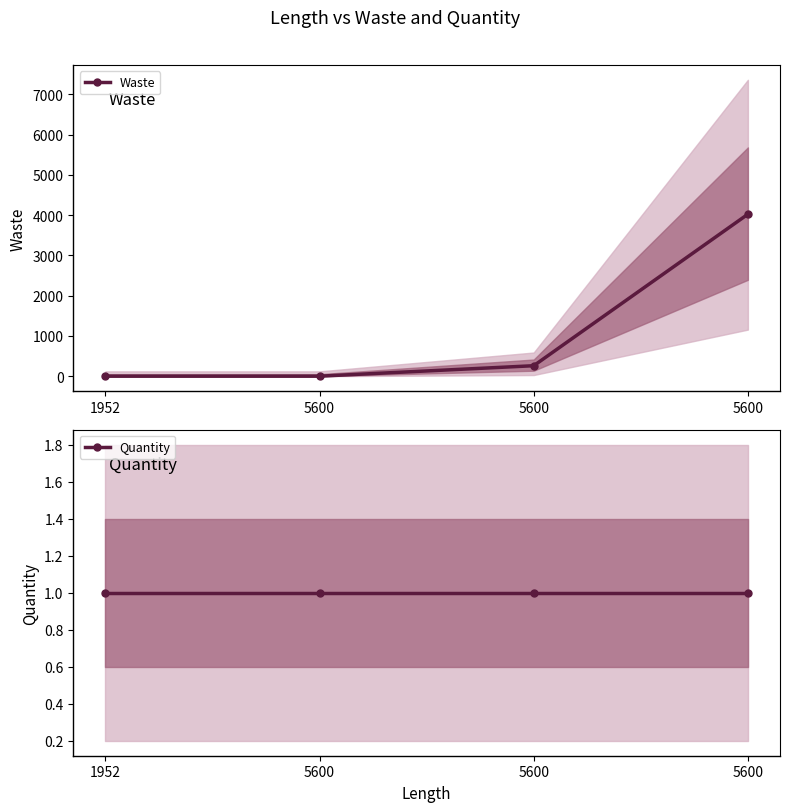

Rank the categories by Waste value from highest to lowest.

5600, 5600, 1952, 5600